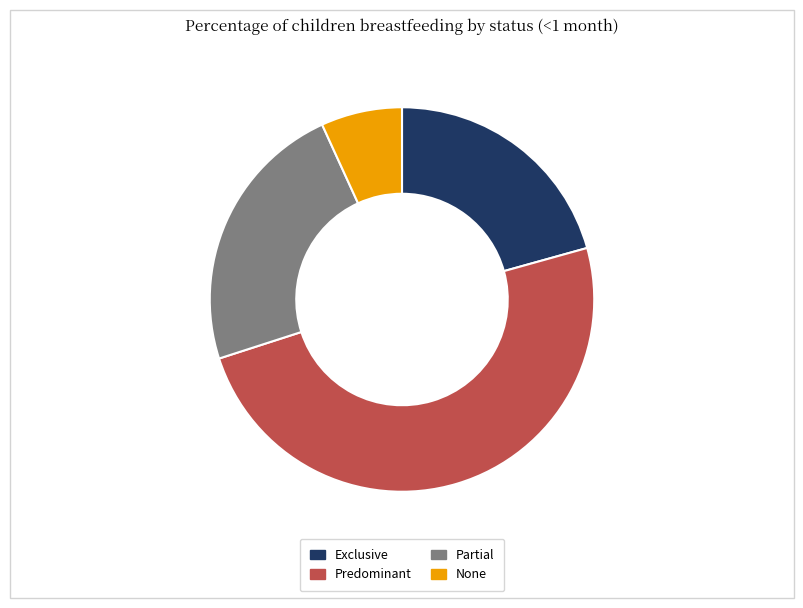

Between None and Exclusive, which is larger?

Exclusive